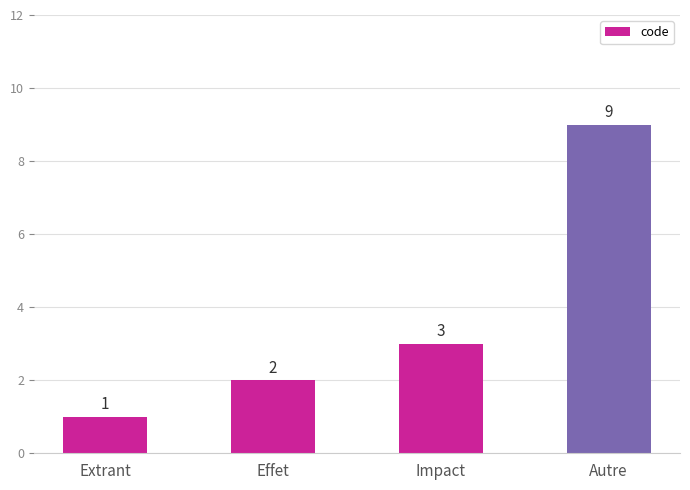

Rank the categories by value from highest to lowest.

Autre, Impact, Effet, Extrant